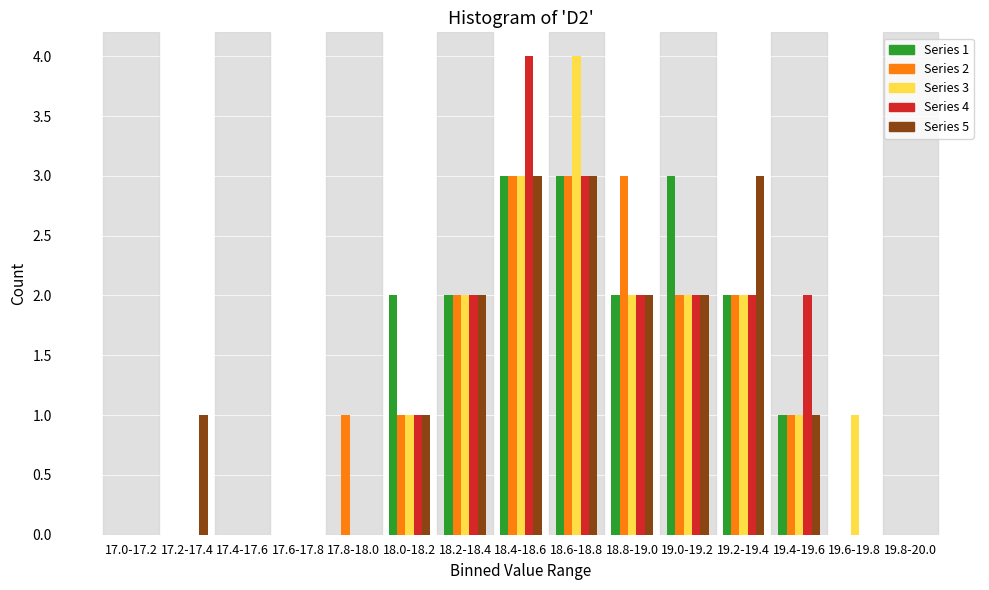

Between 17.6-17.8 and 19.4-19.6, which series saw the biggest shift?

Series 4